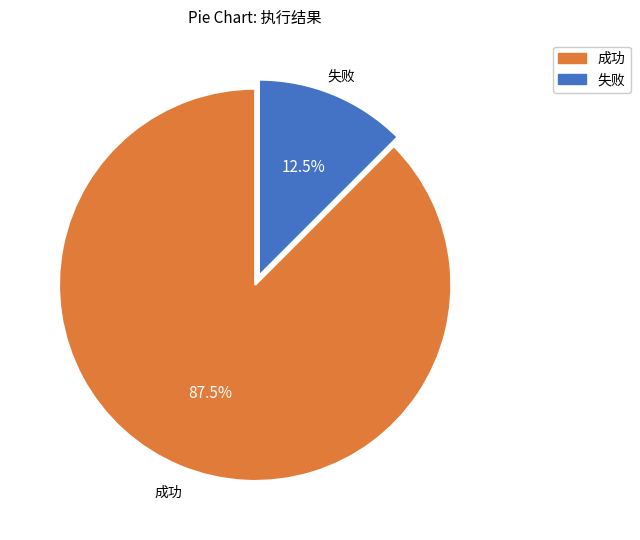

How many slices are in this pie chart?

2